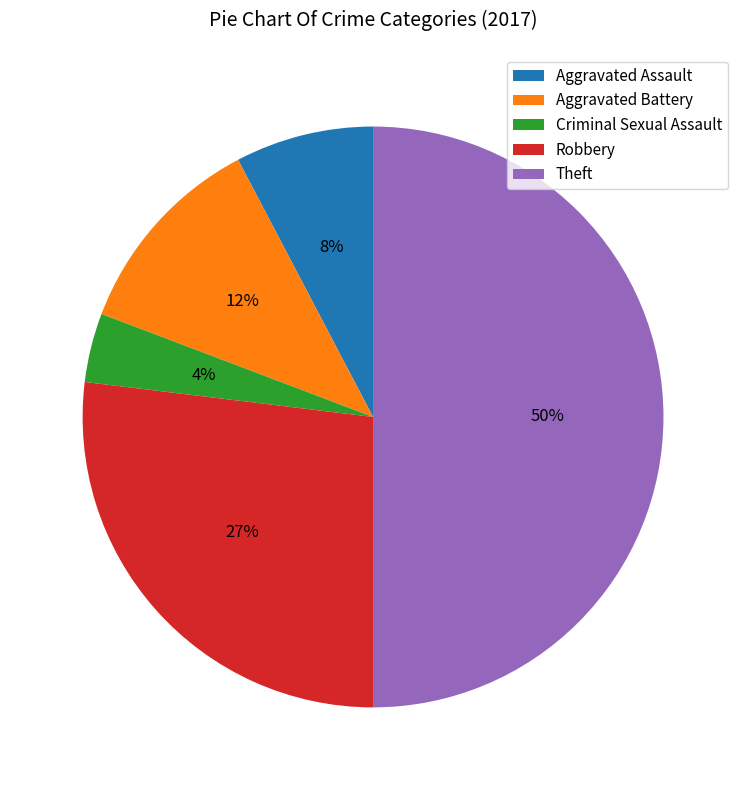

To the nearest percent, what portion does Aggravated Battery represent?

12%